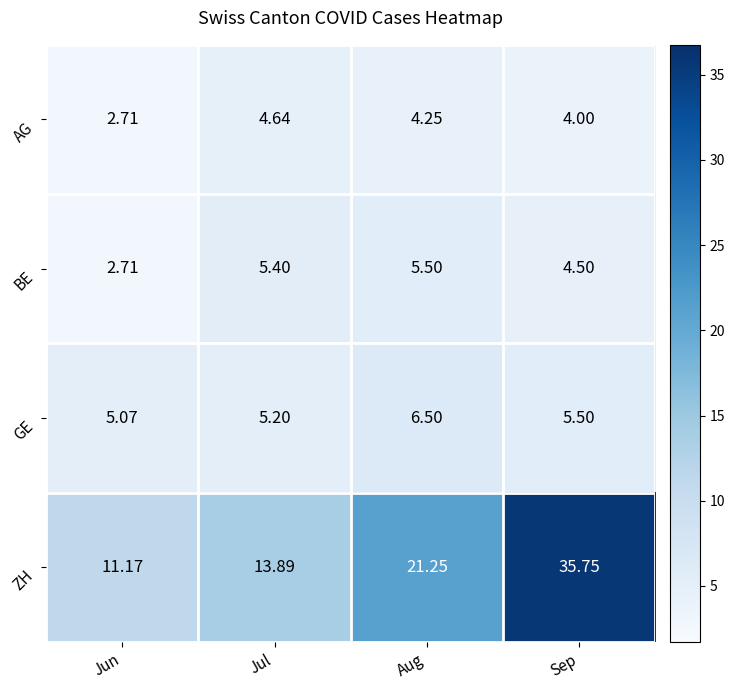

How many series are shown in this chart?

4